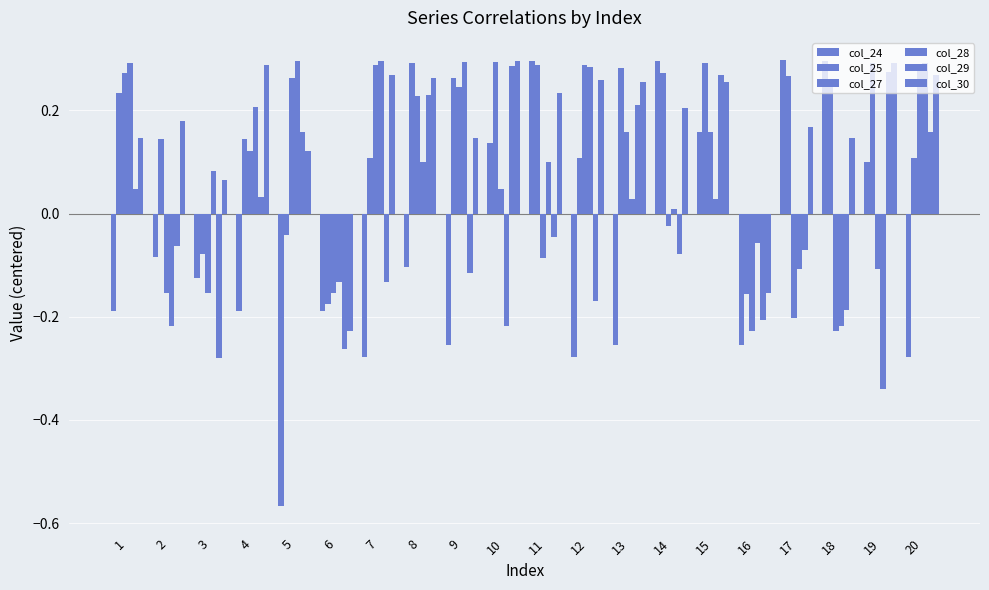

Where is col_28 nearest to the value 0?

14